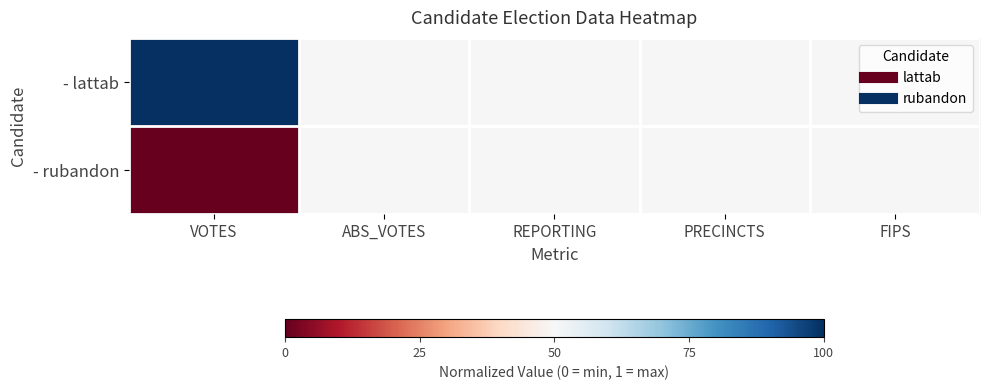

What is the total value across all series at FIPS?

1.0